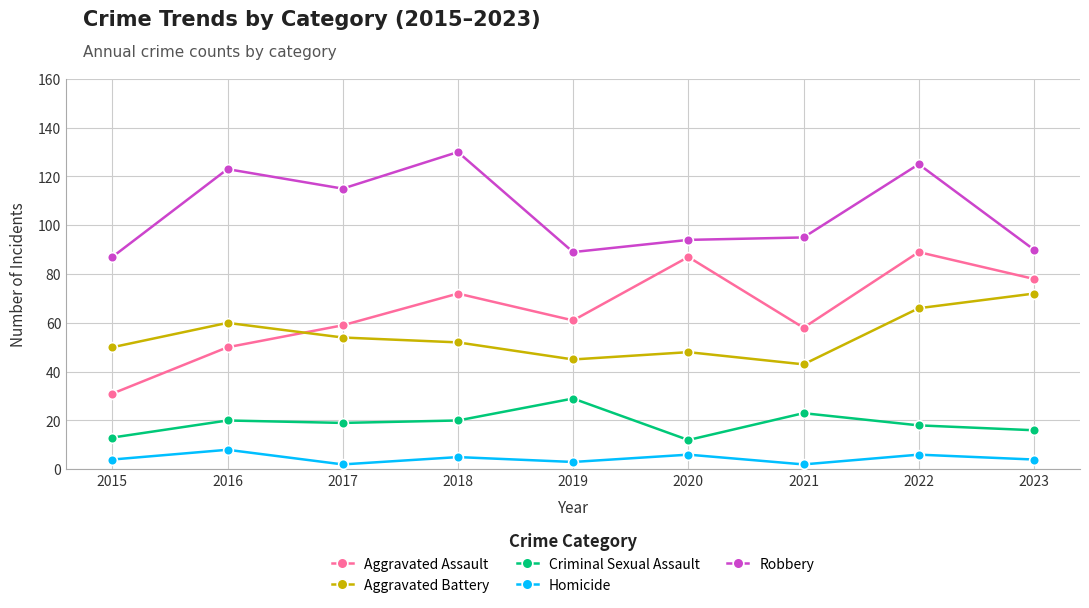

What is the total value across all series at 2016?

261